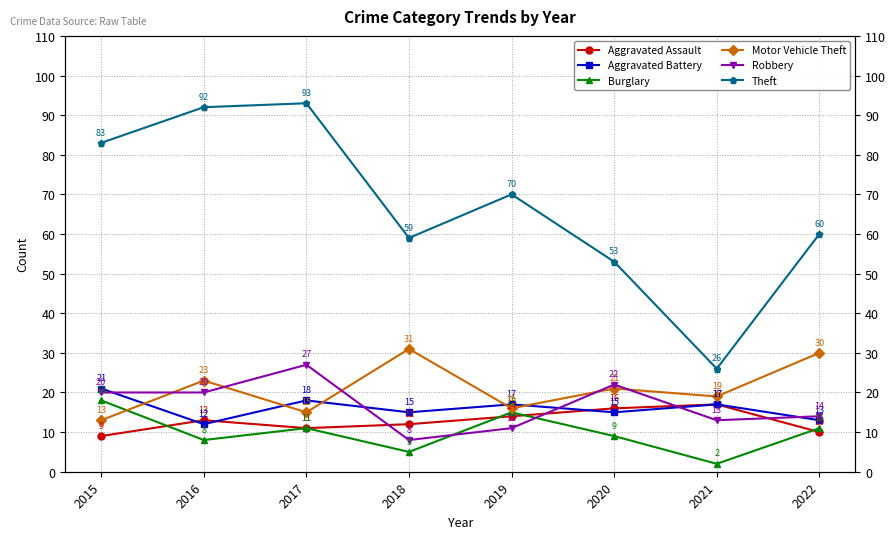

Which category has the highest value in the Aggravated Battery series?

2015